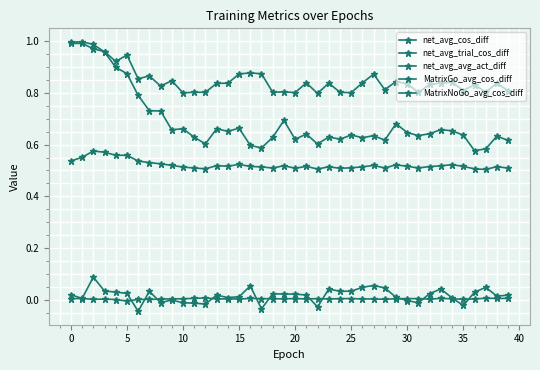

How many lines are shown in the chart?

5